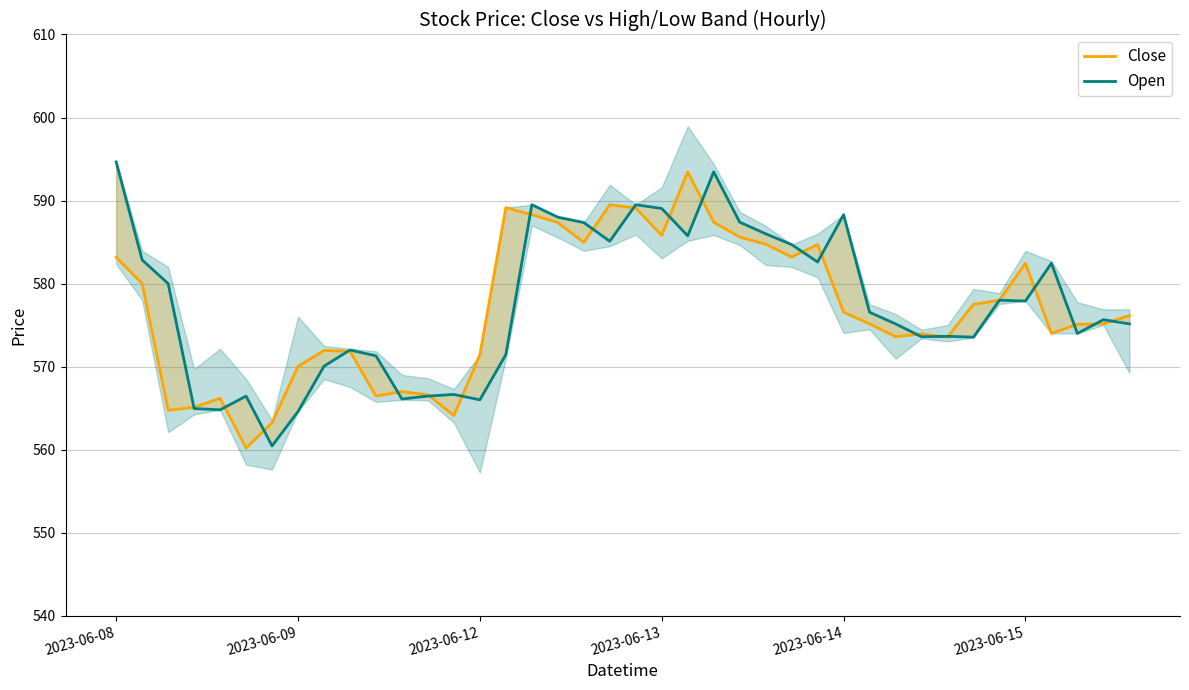

What is the label of the 40th point from the right?

2023-06-08